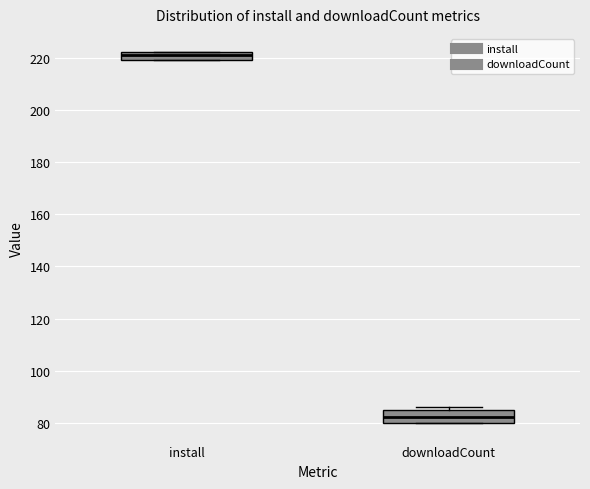

Which box's median line is the lowest?

downloadCount